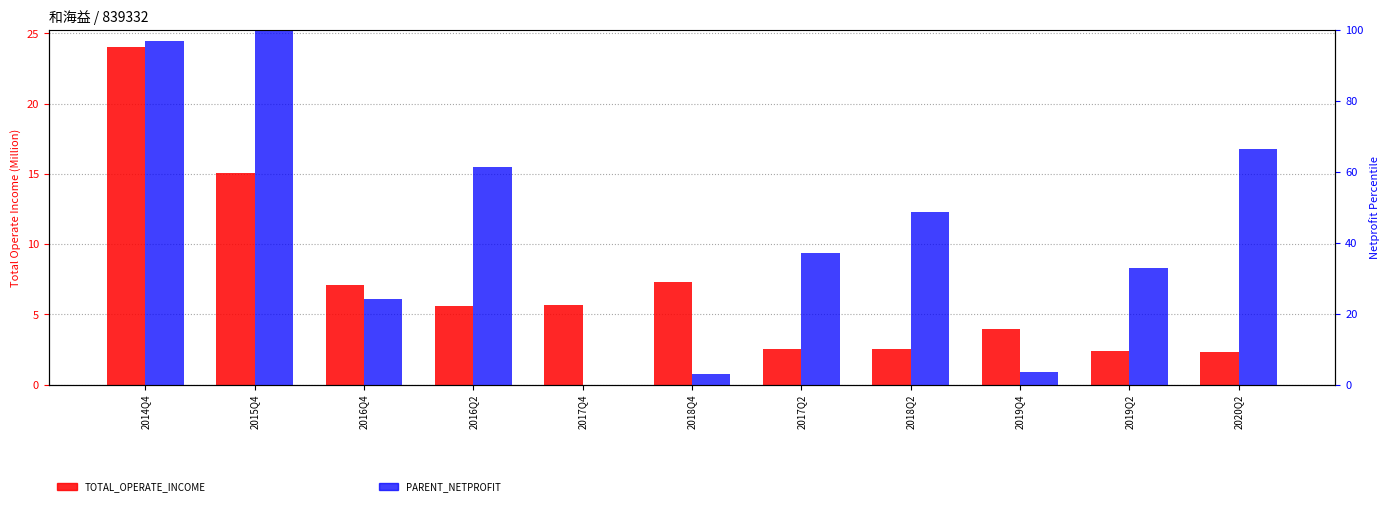

Reading right to left, list all the values displayed in this chart.

TOTAL_OPERATE_INCOME: 2020Q2=2.3	2019Q2=2.4	2019Q4=4.0	2018Q2=2.6	2017Q2=2.5	2018Q4=7.3	2017Q4=5.7	2016Q2=5.6	2016Q4=7.1	2015Q4=15.1	2014Q4=24.0
PARENT_NETPROFIT: 2020Q2=66.6	2019Q2=32.7	2019Q4=3.5	2018Q2=48.6	2017Q2=37.1	2018Q4=3.1	2017Q4=0.0	2016Q2=61.4	2016Q4=24.0	2015Q4=100.0	2014Q4=97.0